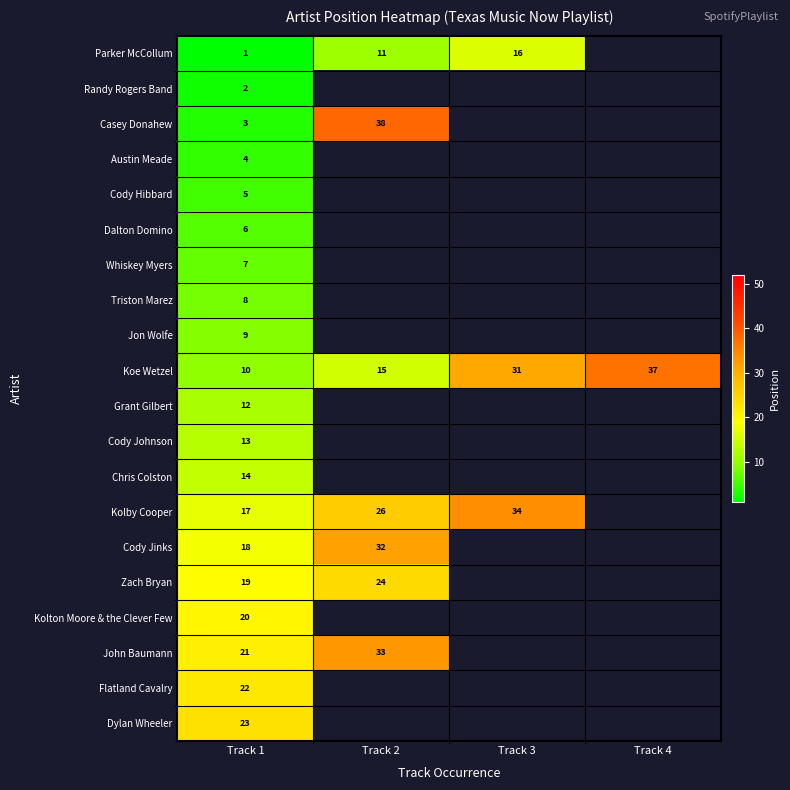

True or false: Triston Marez has a value of 8 at Track 1.

True